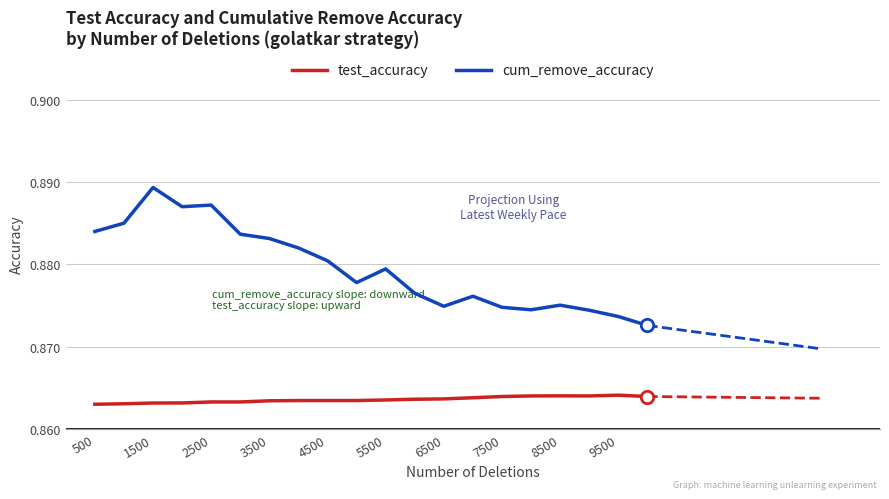

At how many categories does at least one series exceed 0?

20